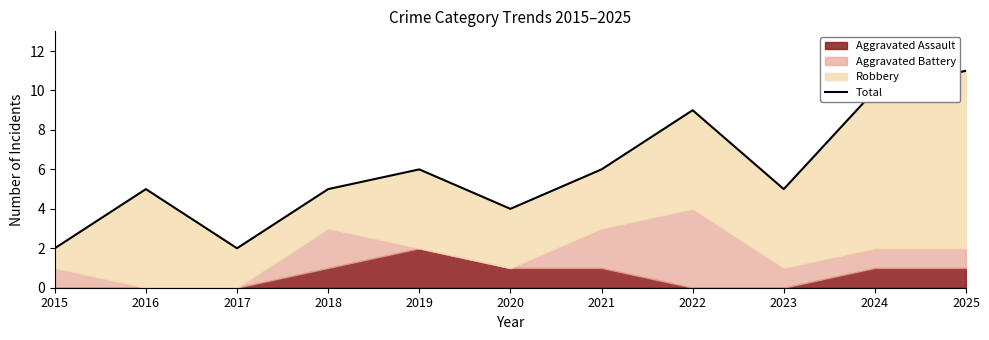

Reading right to left, transcribe all the data shown in this chart.

2025=11	2024=10	2023=5	2022=9	2021=6	2020=4	2019=6	2018=5	2017=2	2016=5	2015=2